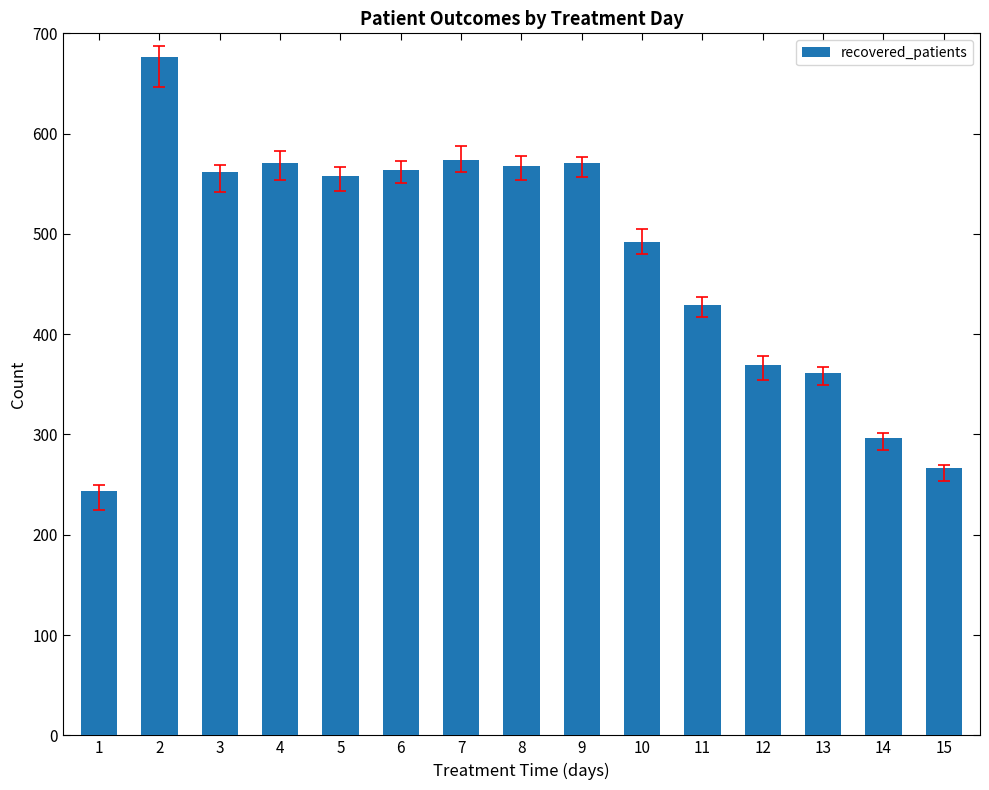

Read the value at 1.

244